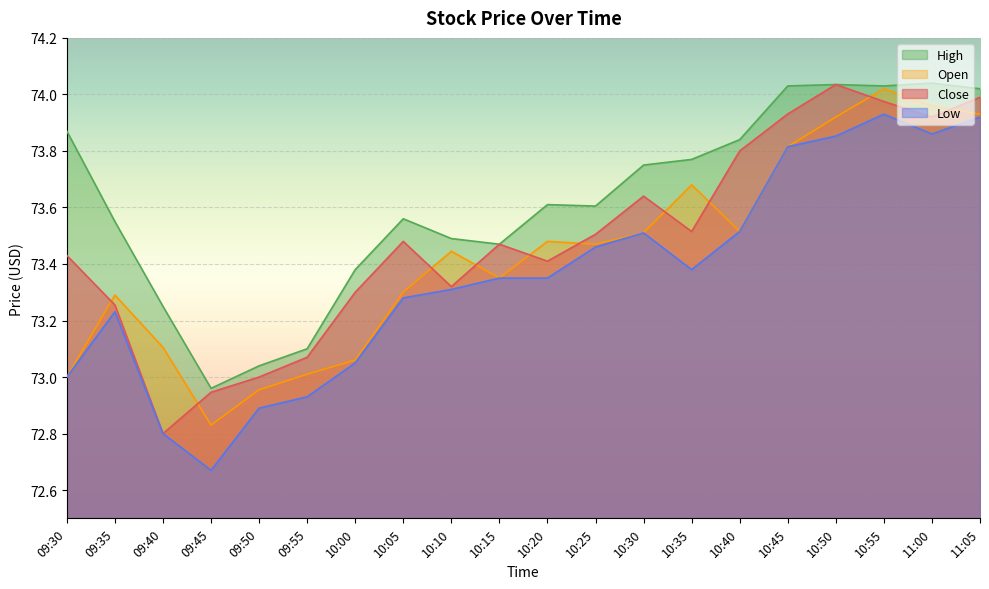

The value of Close at 11:05 is 129.1. True or false?

False